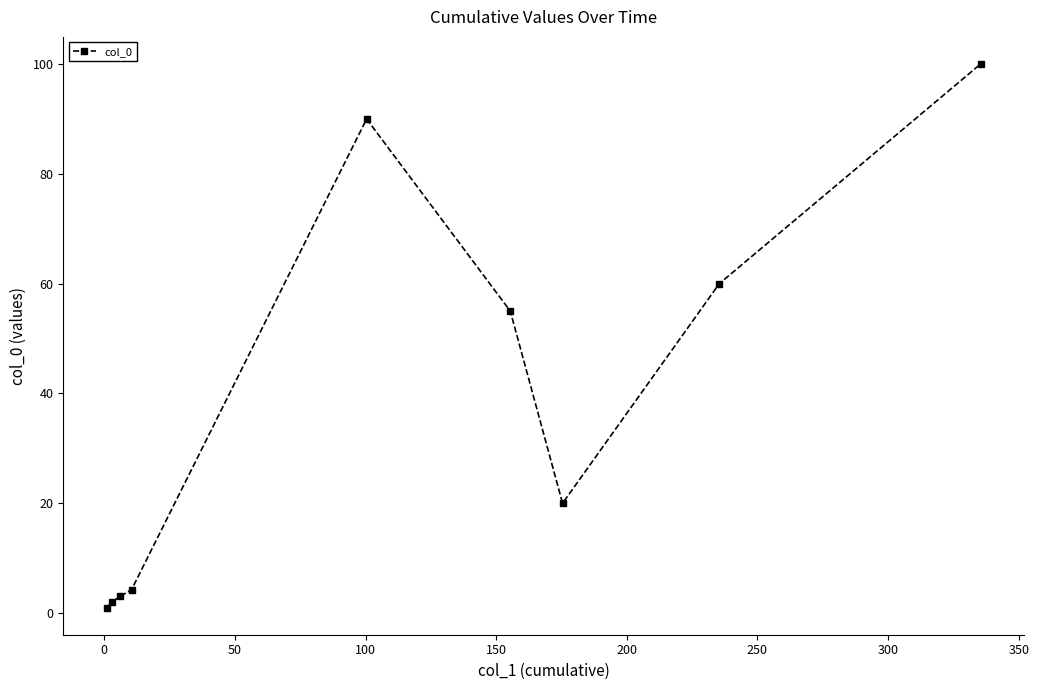

What is the value of the 9th point from the left?

100.0